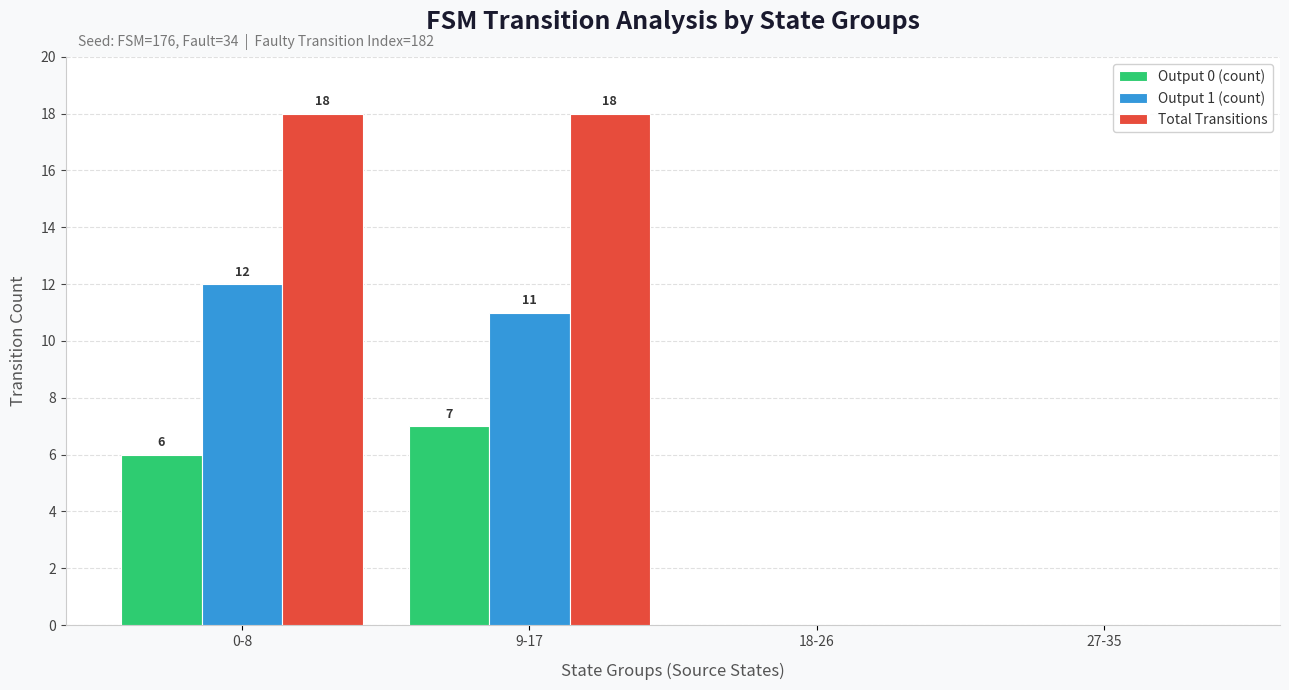

Is the value of Total Transitions at 18-26 greater than the value of Output 0 (count) at 9-17?

No